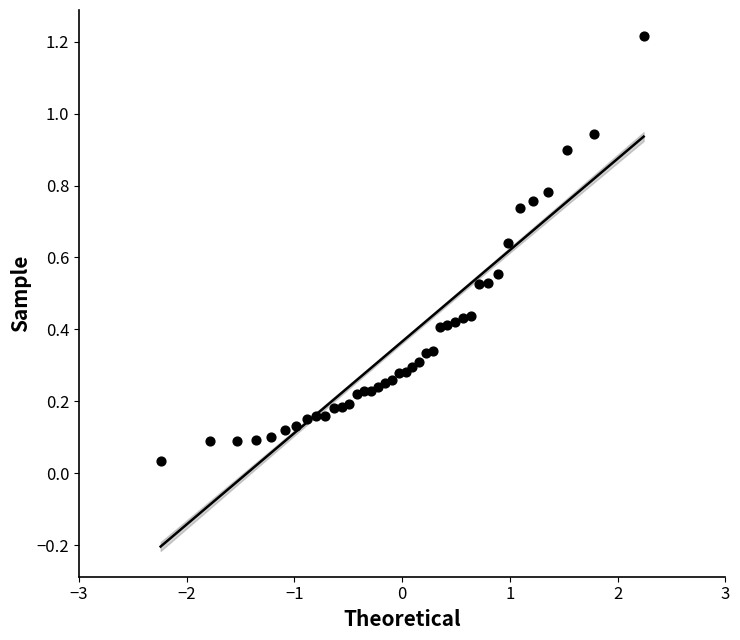

What is the range of X values (max minus min)?

4.5